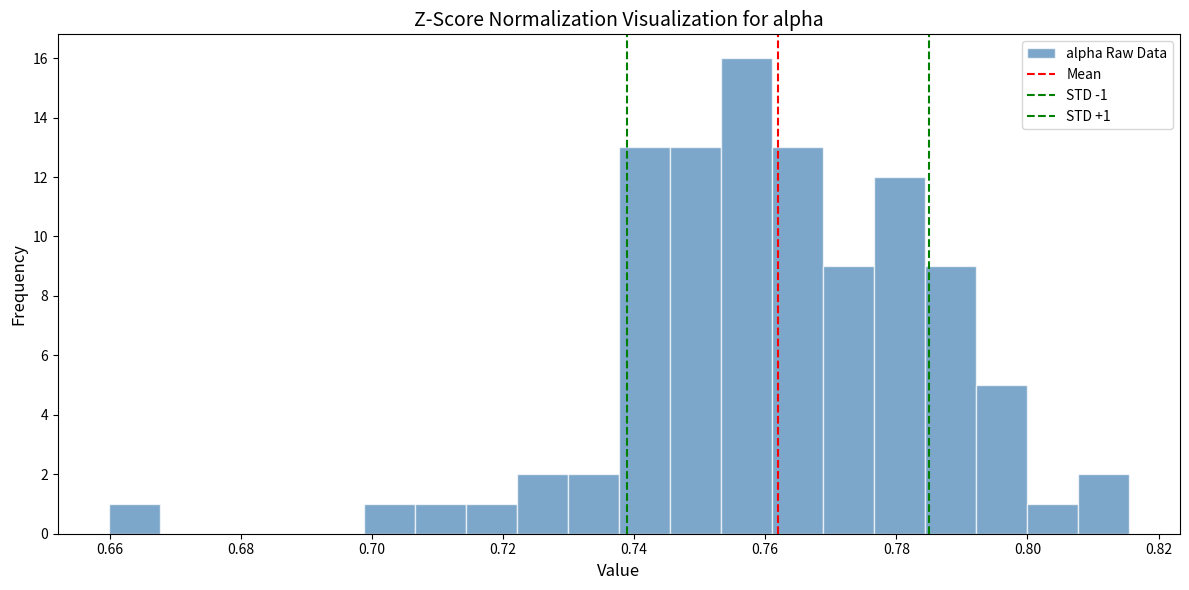

Around what value on the x-axis is the tallest bar? Give the approximate position of its centre, as read against the axis.

0.758